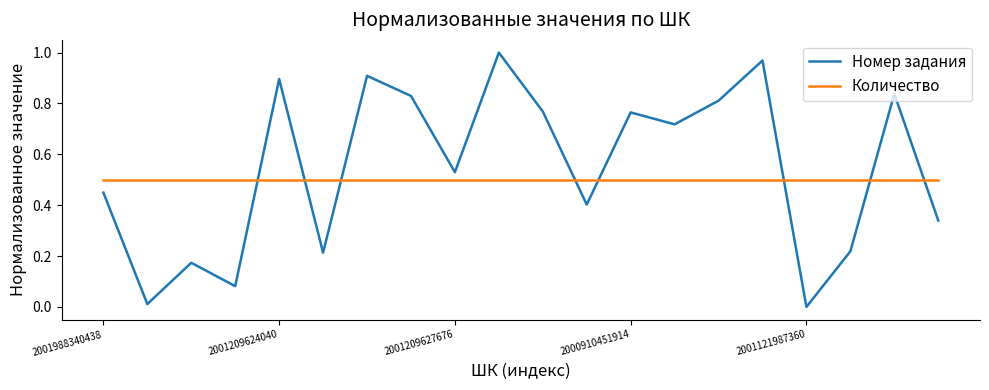

Rank the series by their average value, from highest to lowest.

Номер задания, Количество